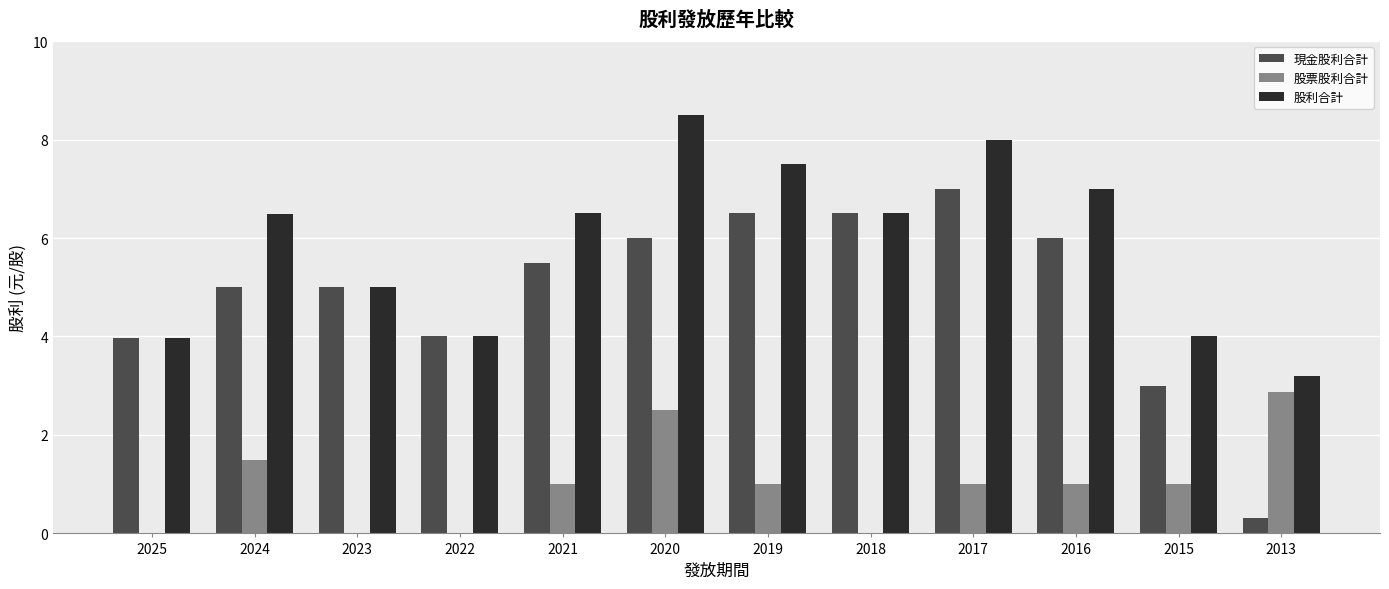

Between 2020 and 2017, which series saw the biggest shift?

股票股利合計